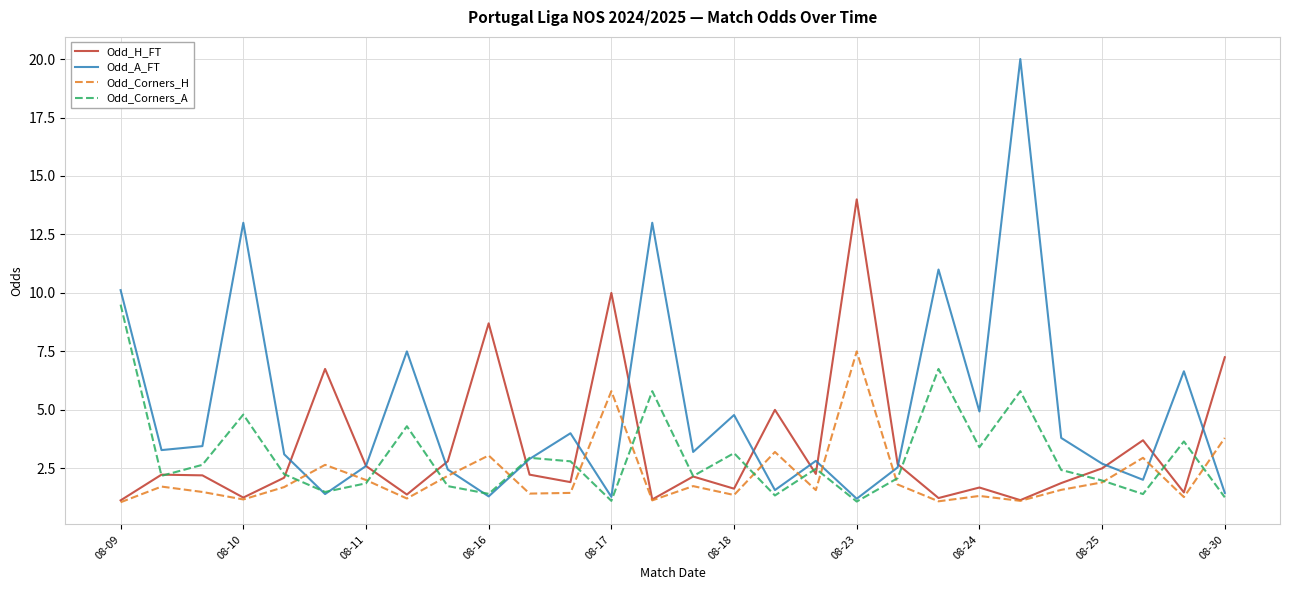

Which series has the largest range (max minus min)?

Odd_A_FT